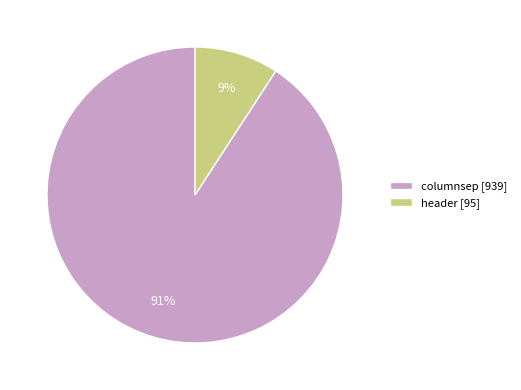

Rank the categories by value from highest to lowest.

columnsep, header